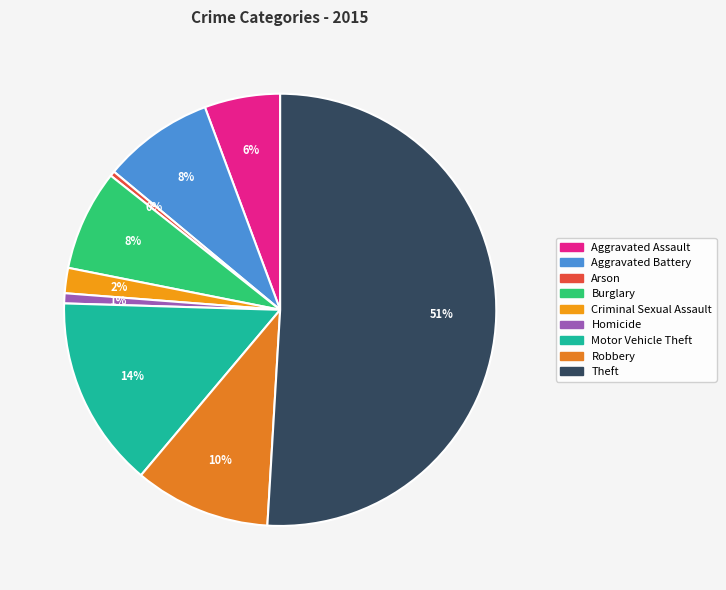

Which category has the smallest portion of the pie?

Arson